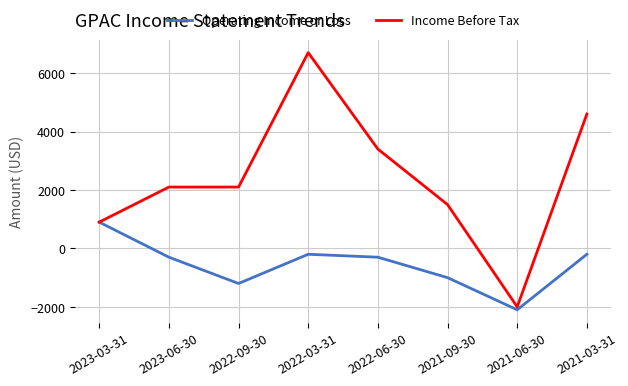

Which label corresponds to the largest value in the chart?

2022-03-31